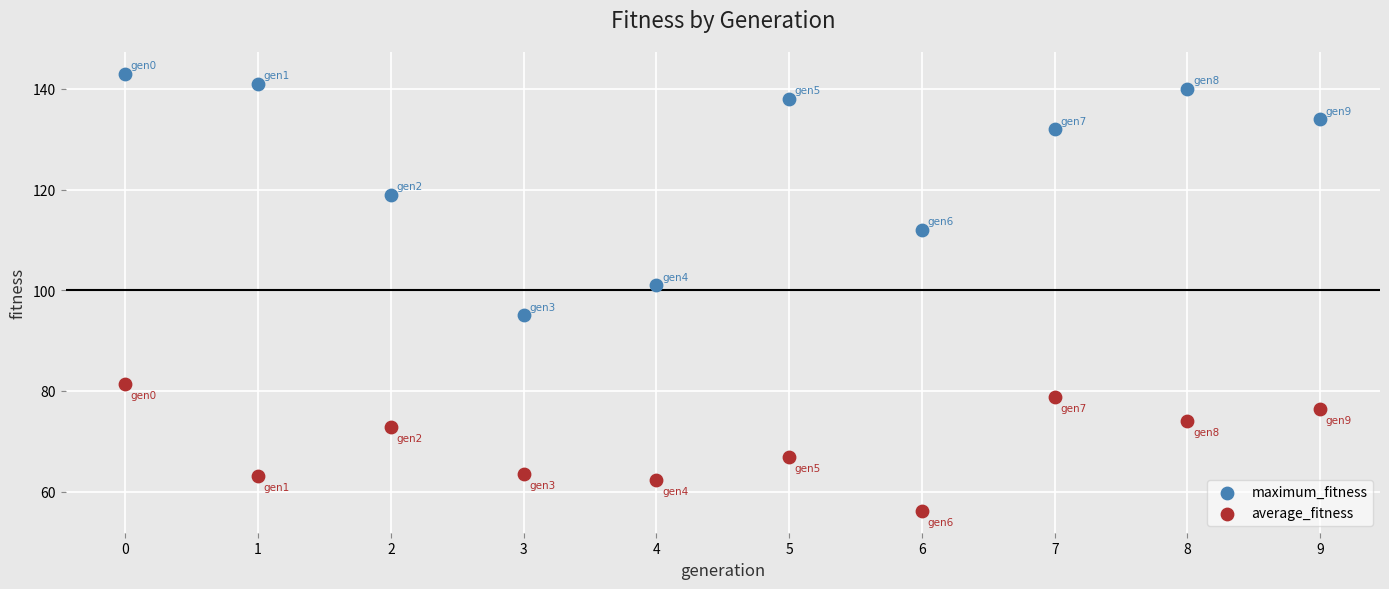

Which series contains the highest Y value?

maximum_fitness